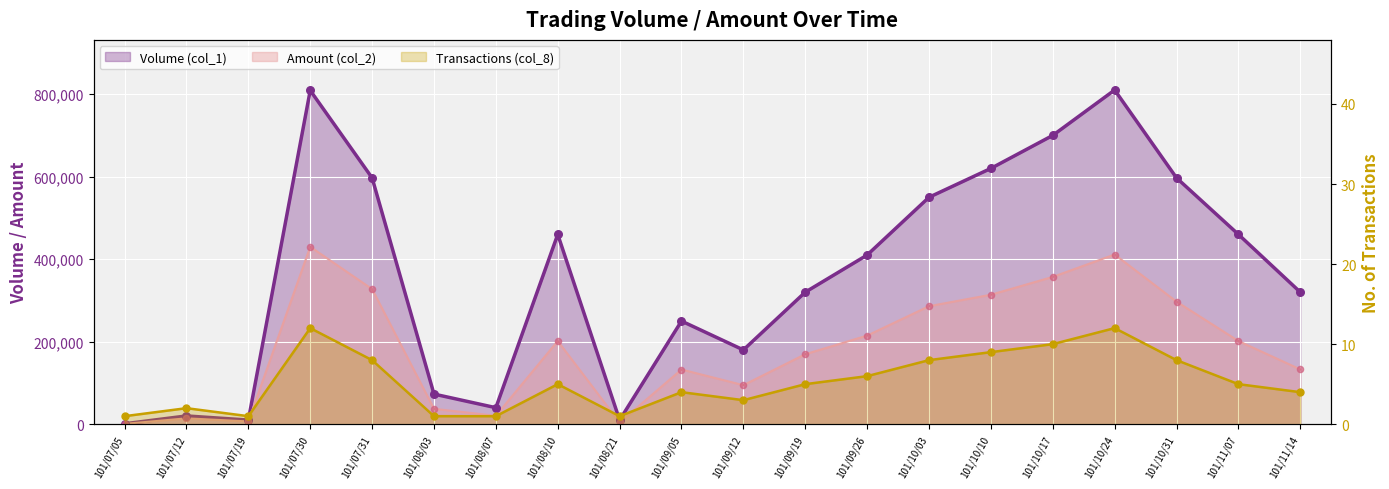

What are all the series names shown in the legend?

Volume (col_1), Amount (col_2), Transactions (col_8)